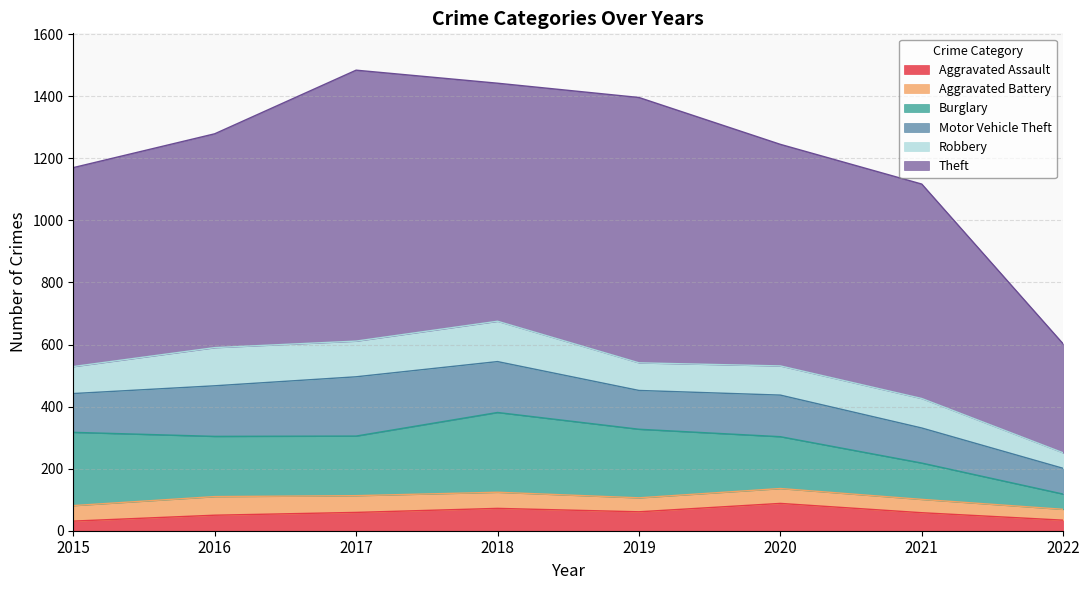

How many lines are shown in the chart?

6